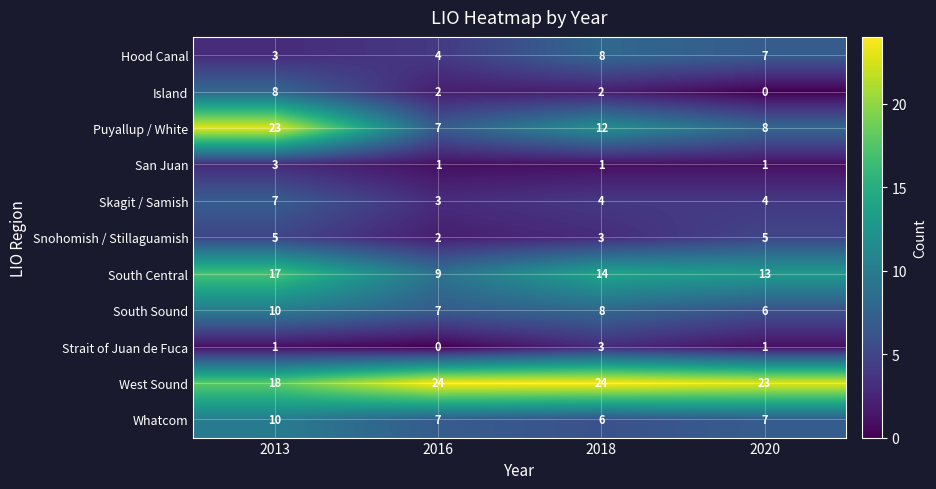

At which category is the sum across all series the highest?

2013